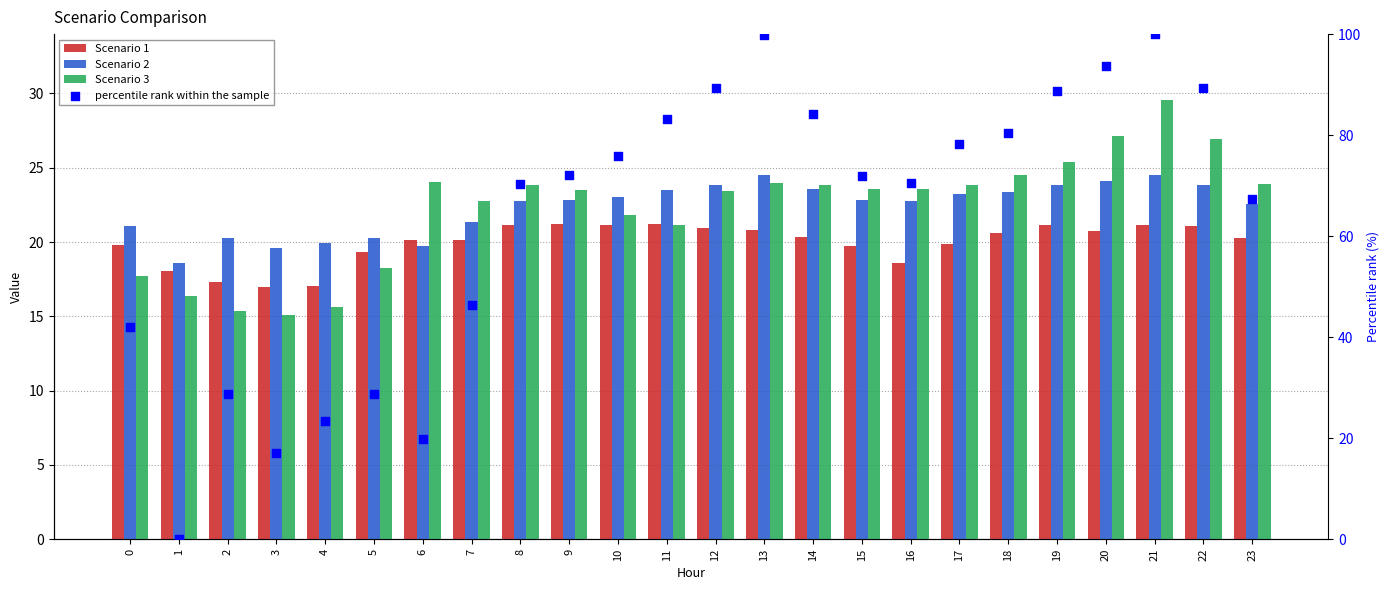

At which category is the sum across all series the highest?

21